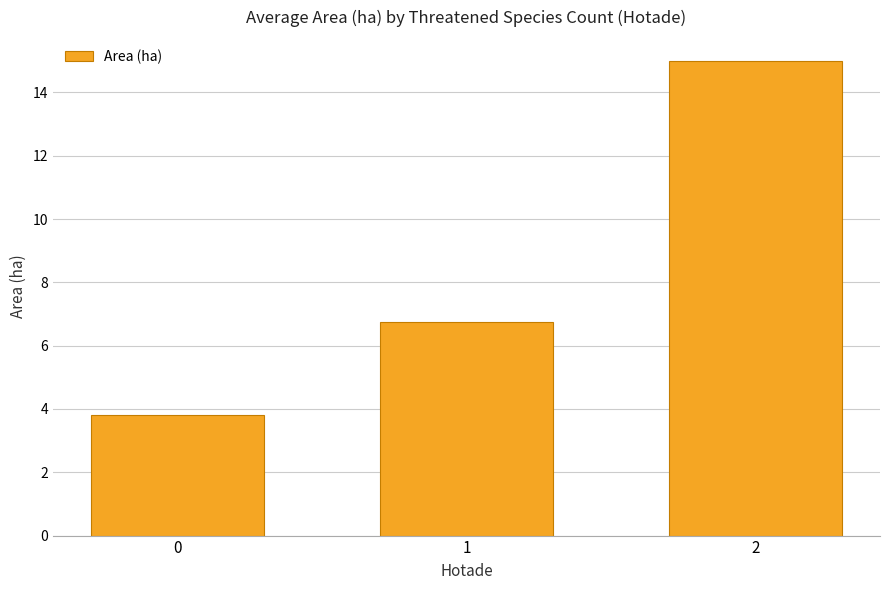

Is it true that the value at 2 is 26.0?

False